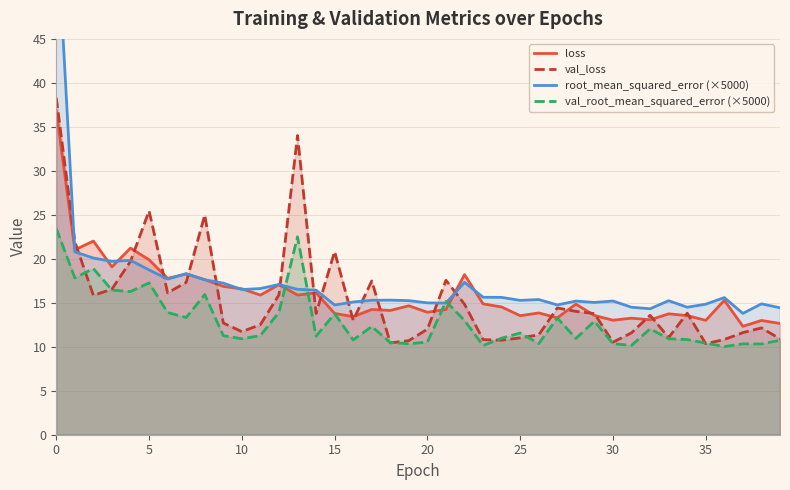

Between 11 and 25, which series saw the biggest shift?

loss